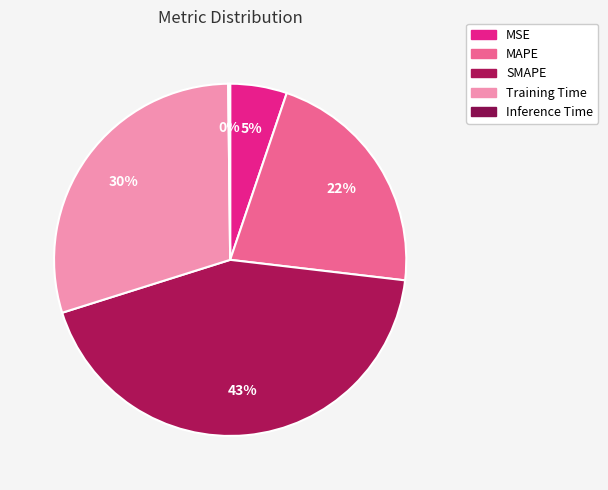

Between Training Time and SMAPE, which is larger?

SMAPE